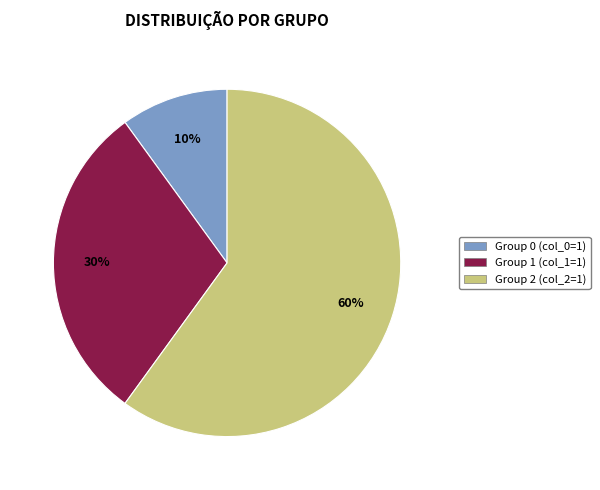

Between Group 0 (col_0=1) and Group 1 (col_1=1), which is larger?

Group 1 (col_1=1)